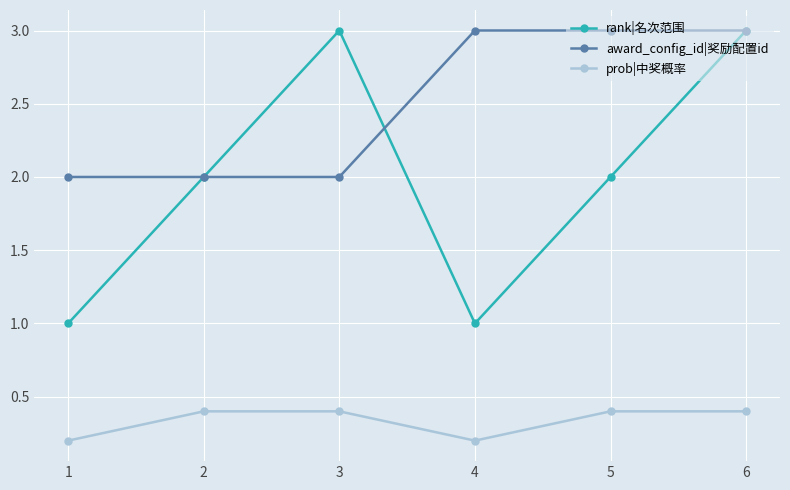

Does the chart display data point markers on the line(s)?

Yes